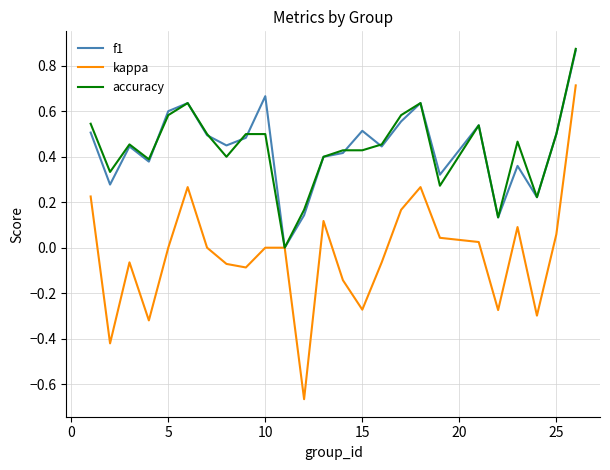

Which series has the widest spread of values?

kappa